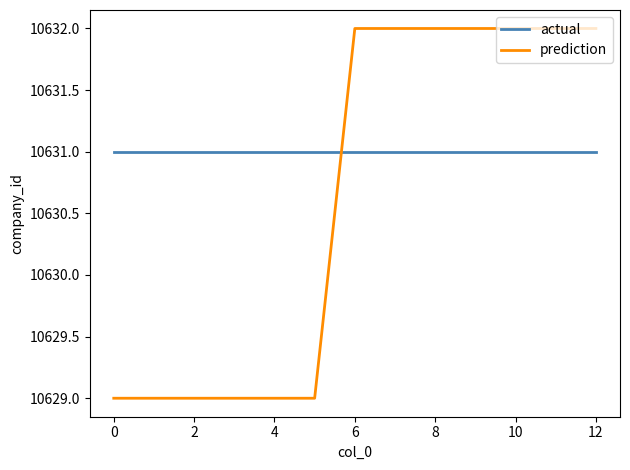

What is the lowest value of the prediction series?

10629